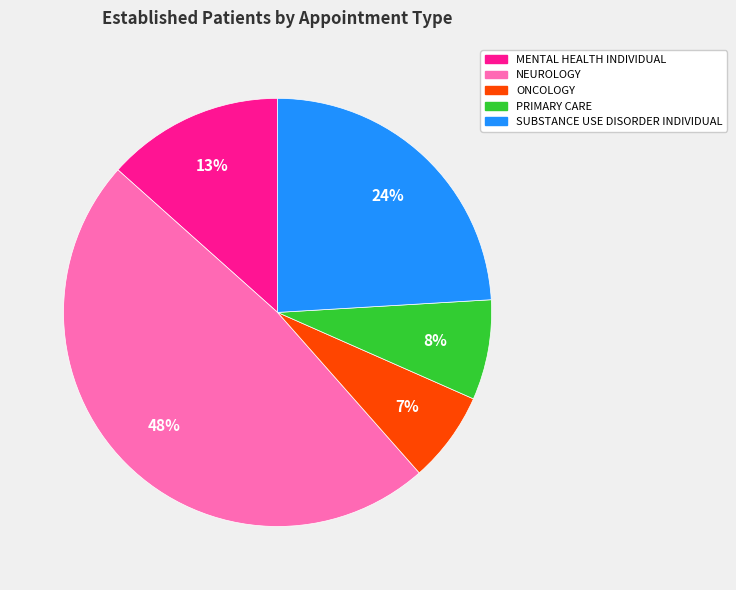

Does SUBSTANCE USE DISORDER INDIVIDUAL represent more than half of the total?

No